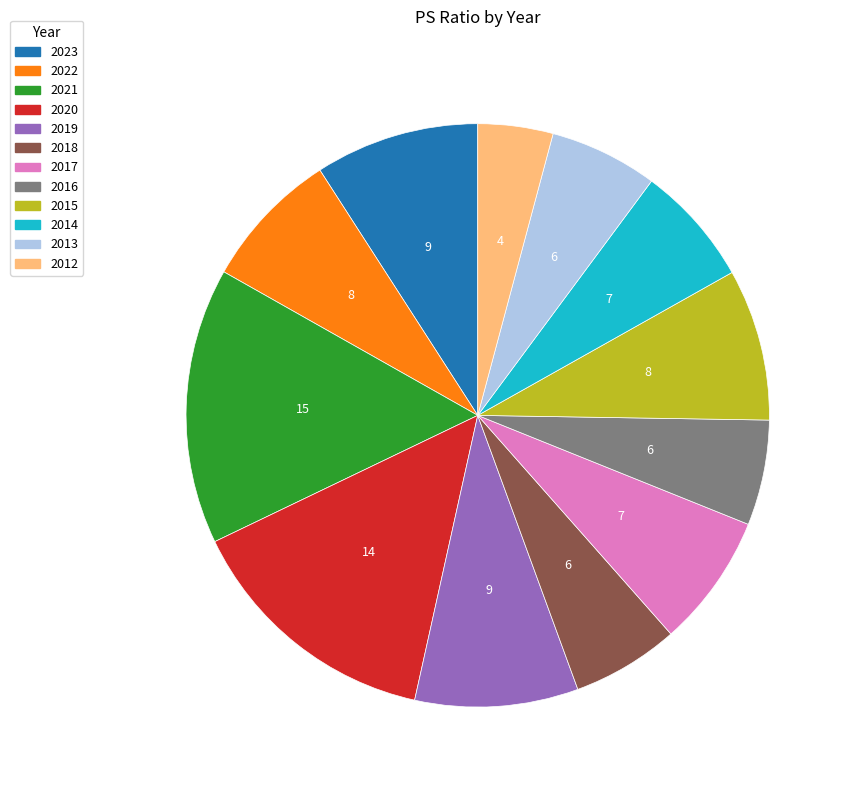

What is the ratio of the value at 2015 to the value at 2014?

1.3